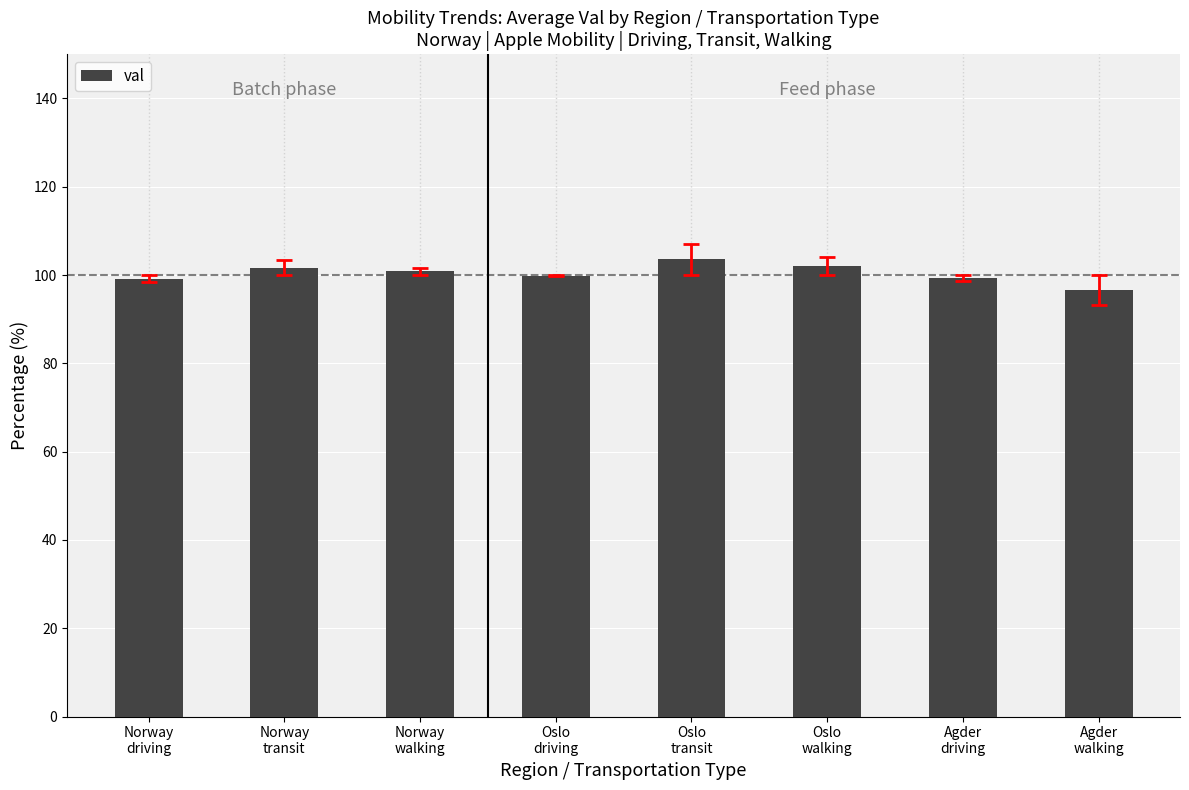

What position from the right is Oslo
walking?

3